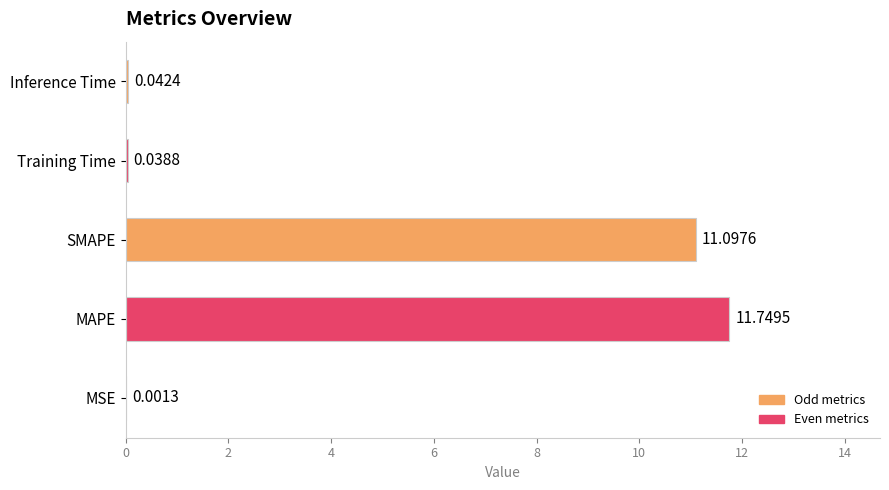

Which label corresponds to the largest value in the chart?

MAPE